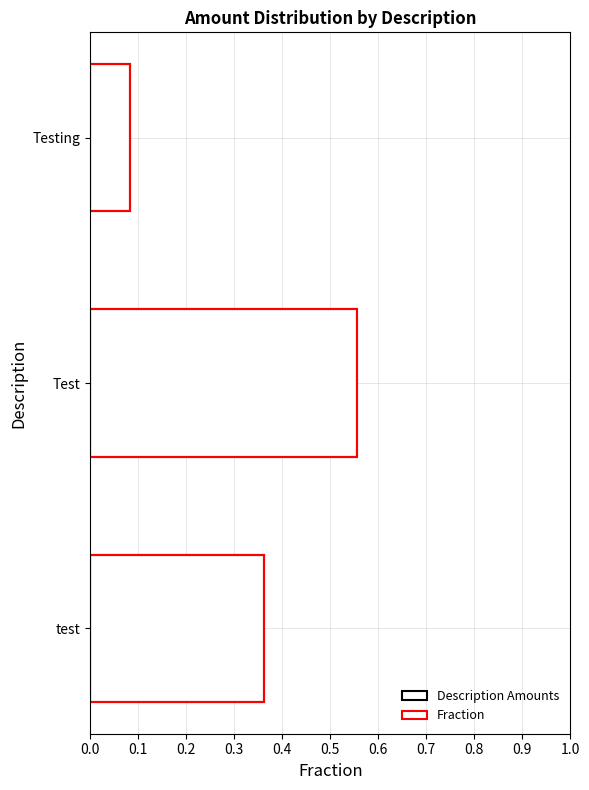

True or false: Description Amounts has a value of 0.4 at test.

True